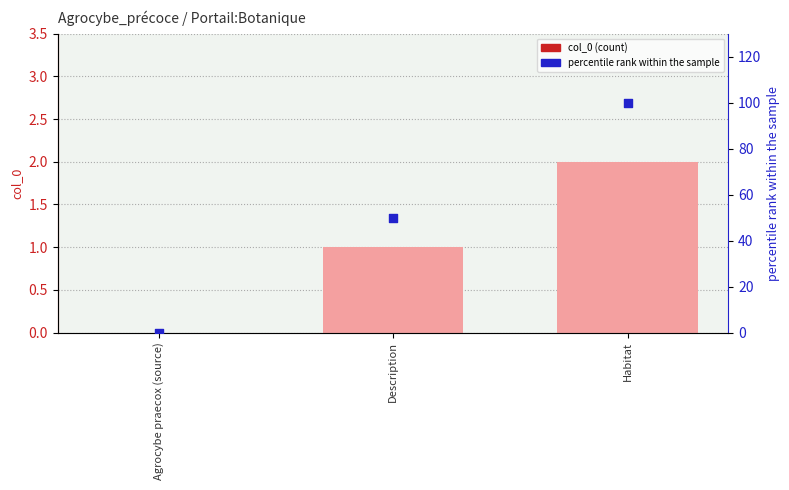

Which series has the largest total across all categories?

percentile rank